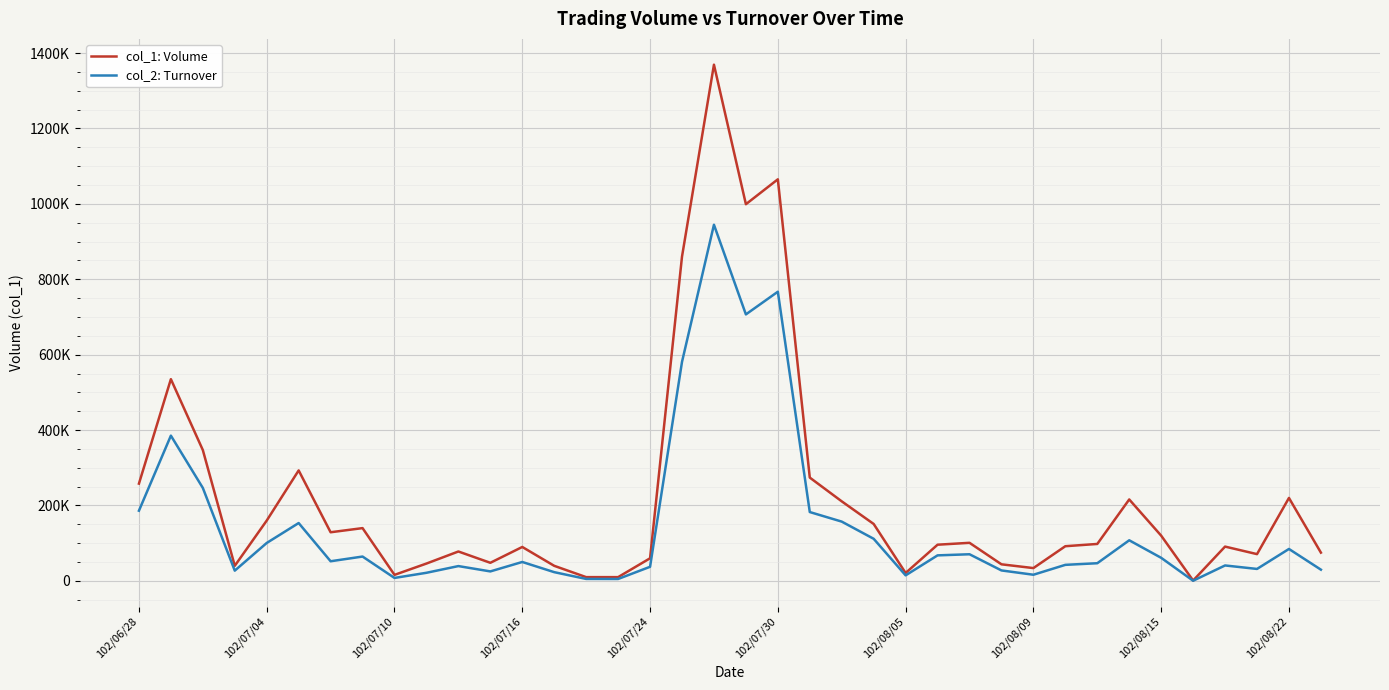

What are all the series names shown in the legend?

col_1: Volume, col_2: Turnover